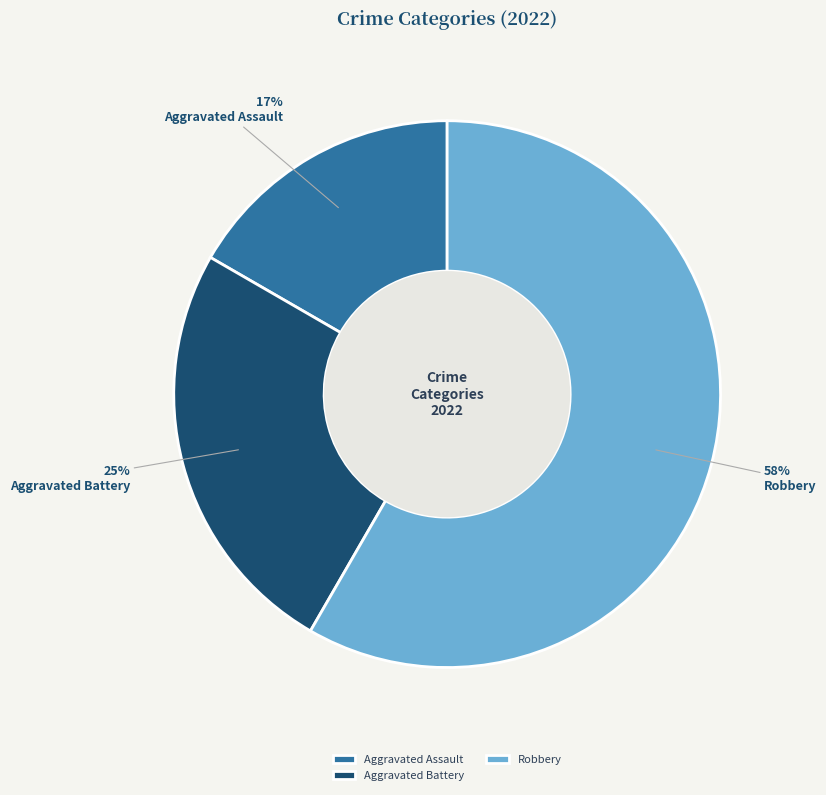

To the nearest percent, what percentage of the pie is Aggravated Battery?

25%